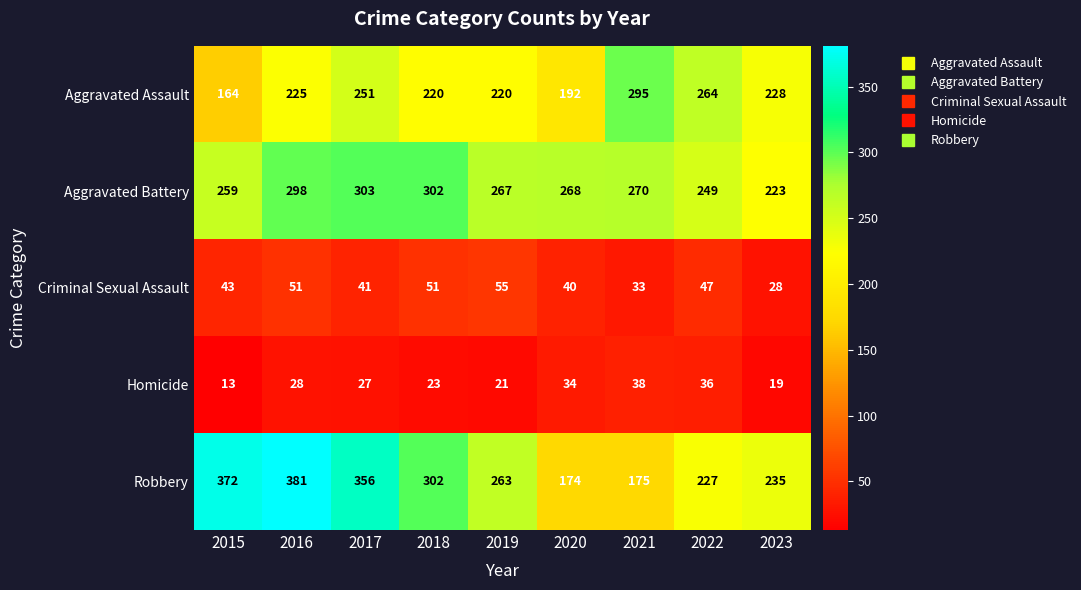

Which label corresponds to the smallest value in the chart?

2015